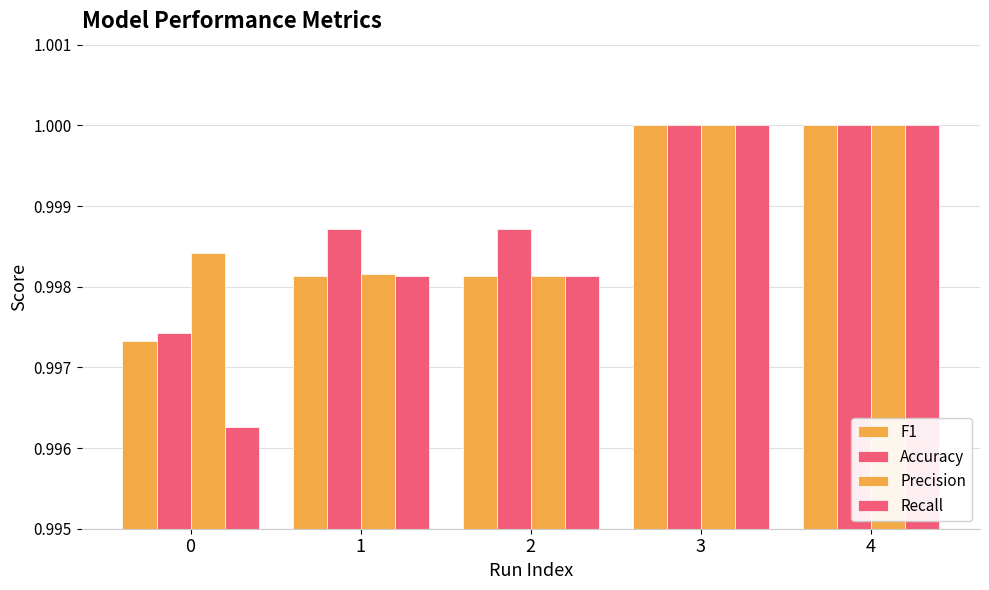

Does the chart contain any negative values?

No